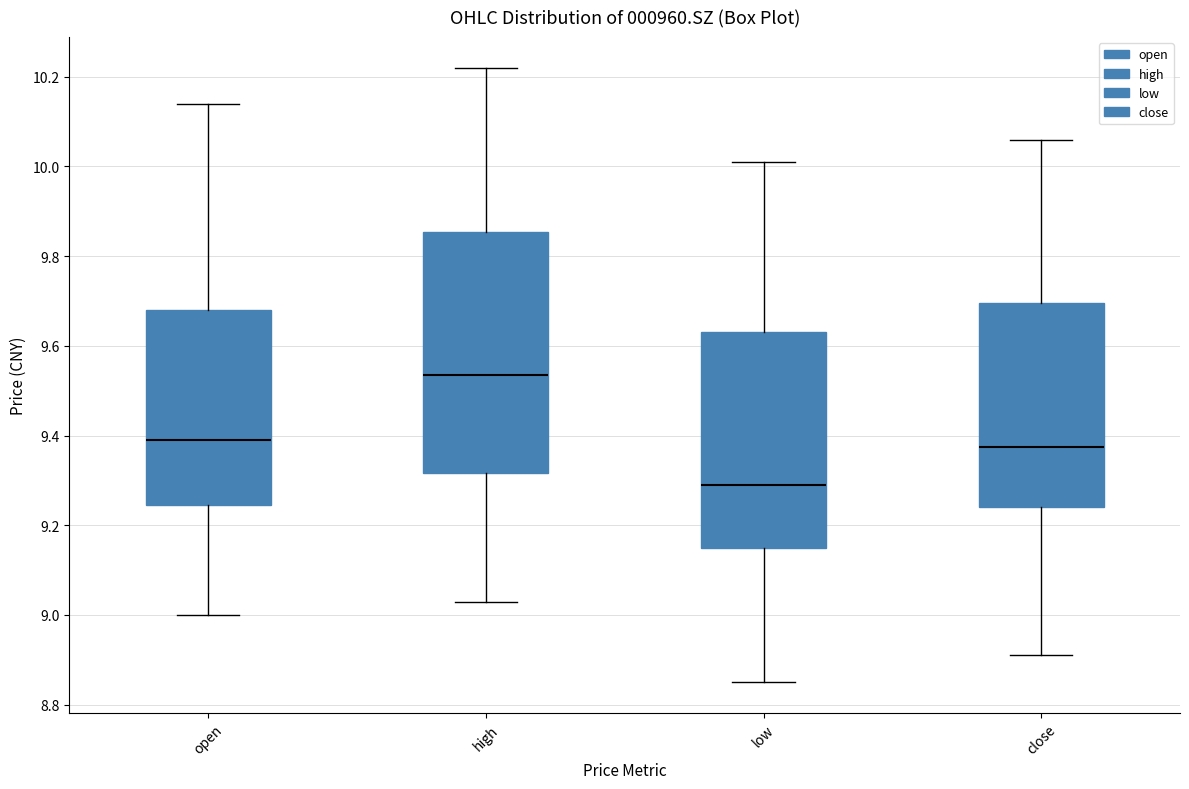

Which box's median line is the highest?

high